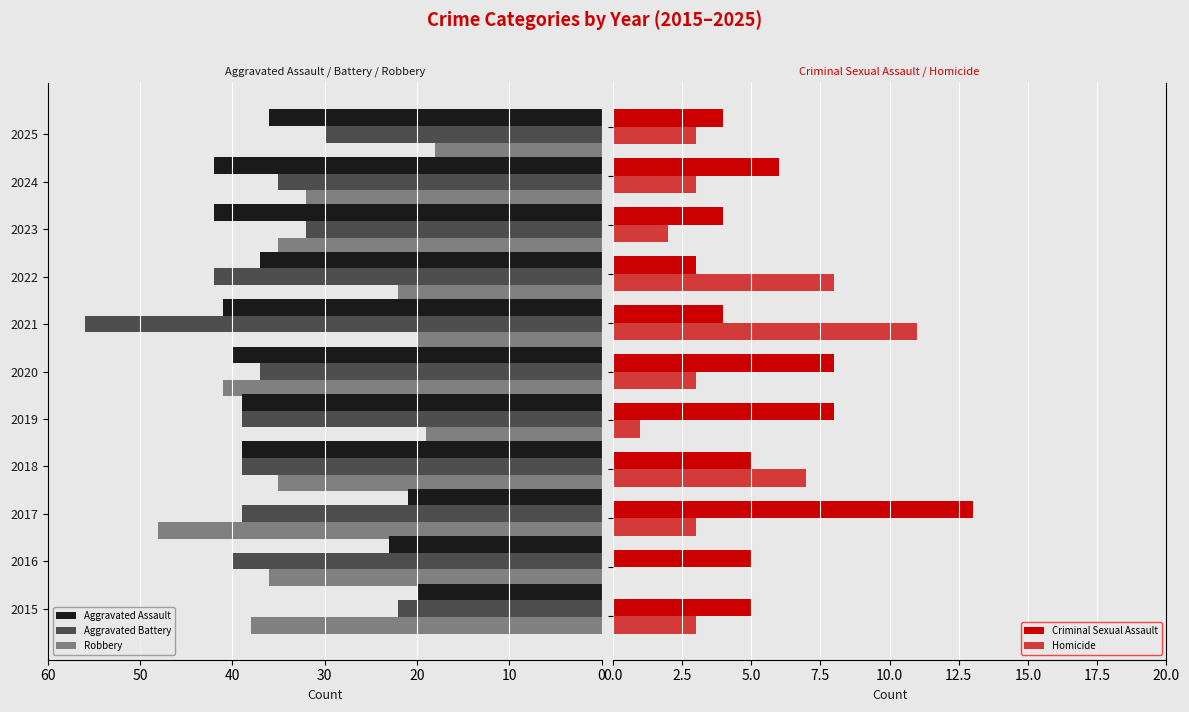

Which series has the largest total across all categories?

Aggravated Battery